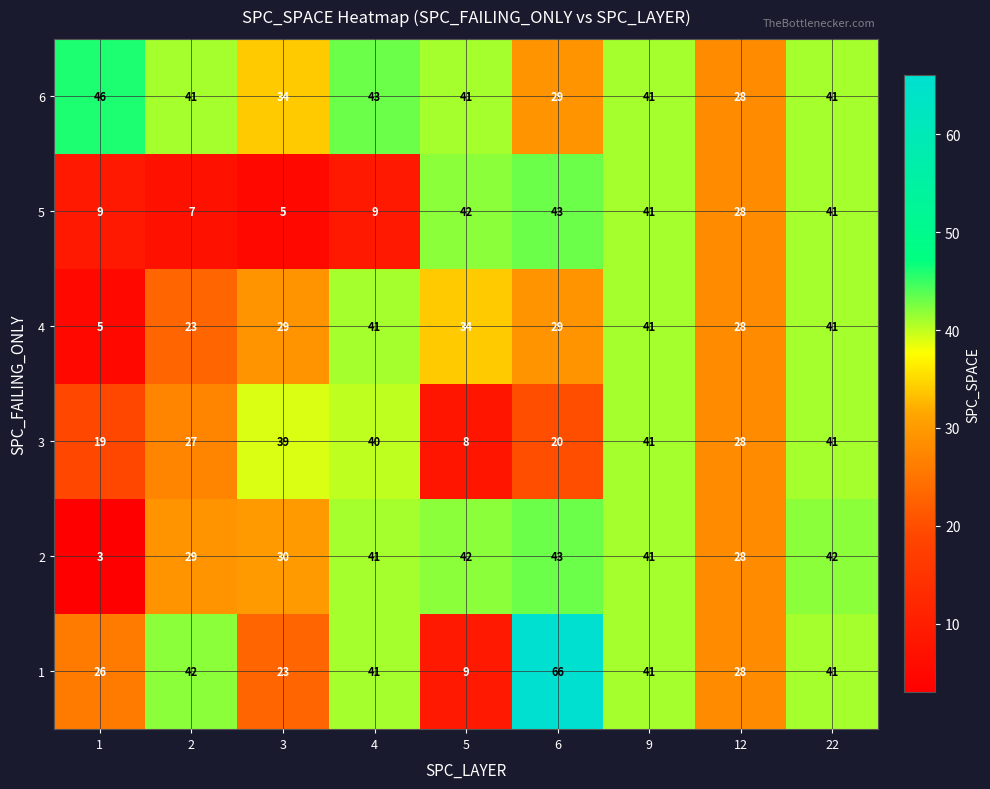

What is the maximum value shown in the chart?

66